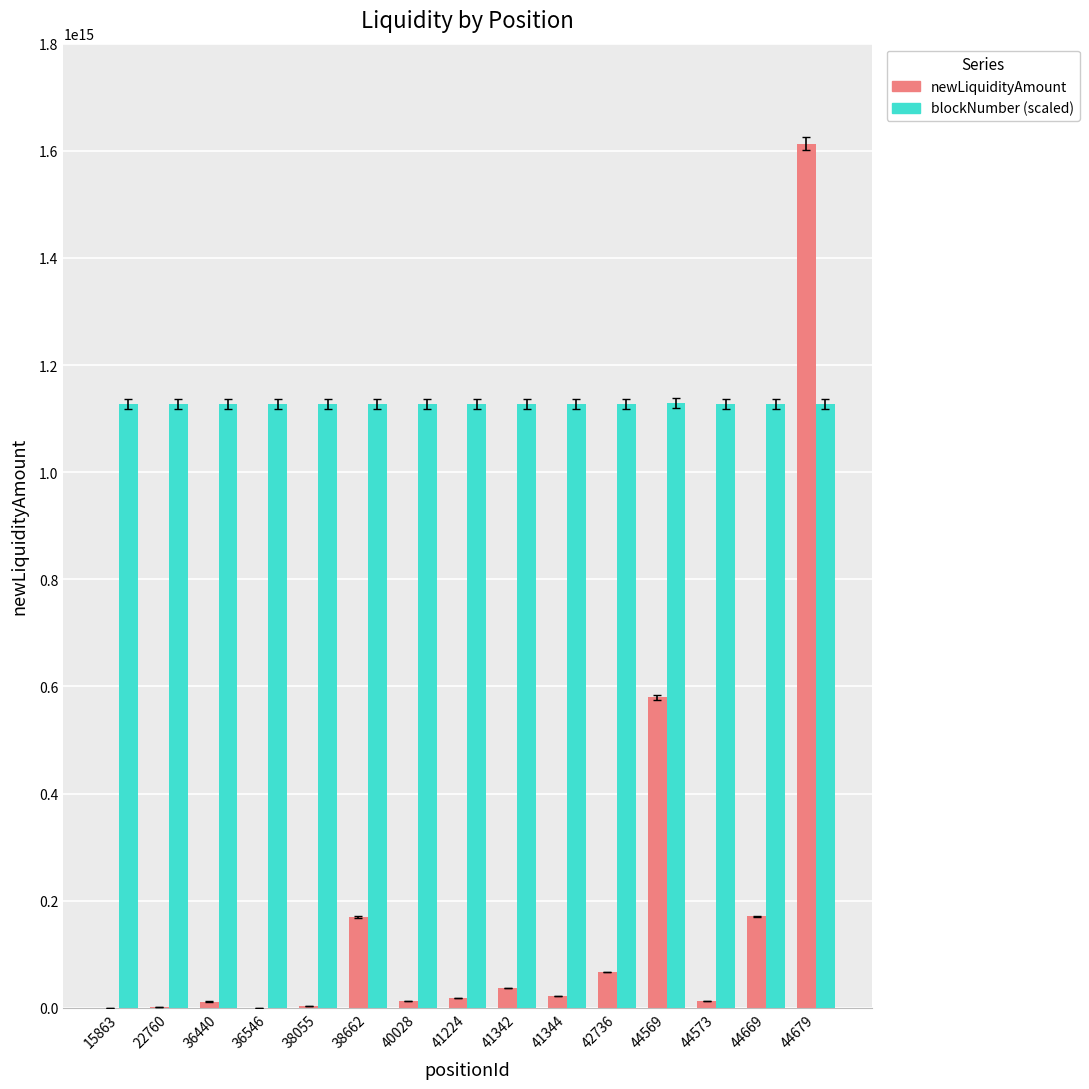

The value of blockNumber (scaled) at 36546 is 1879878833886086.8. True or false?

False